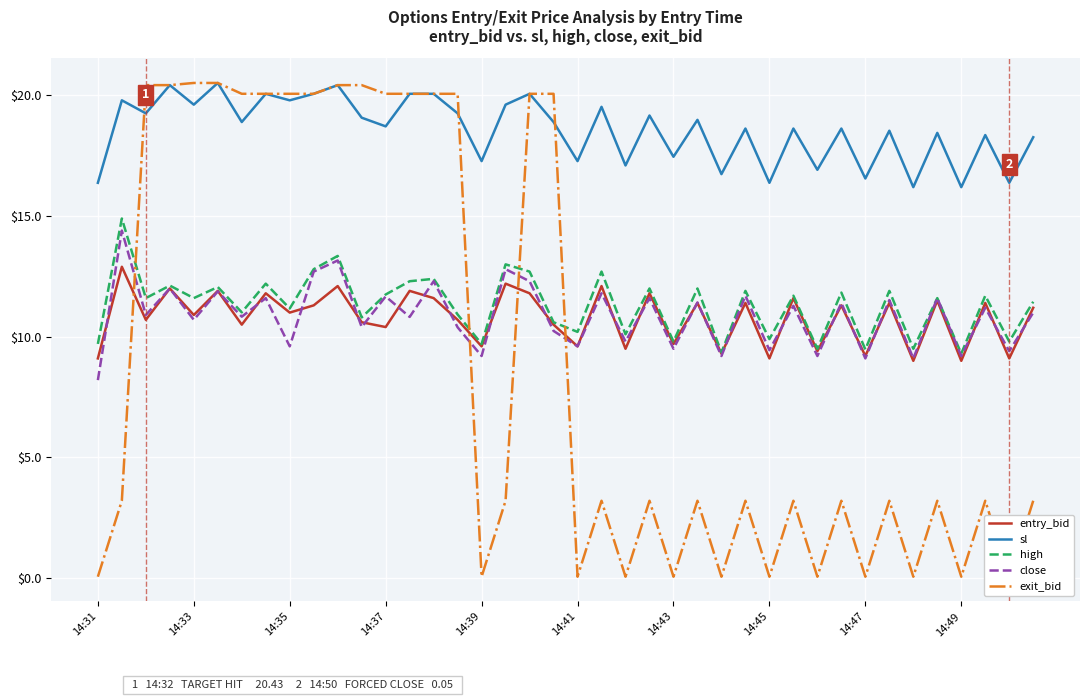

Which series changed the most between 22 and 38?

sl